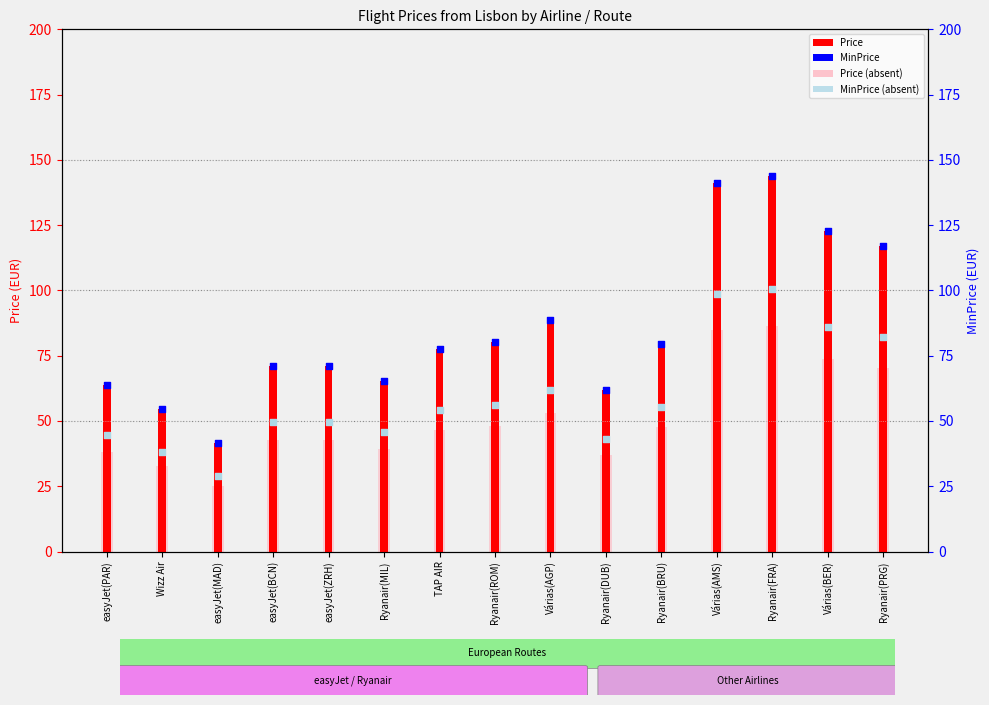

Which series has the widest spread of Y values?

Price